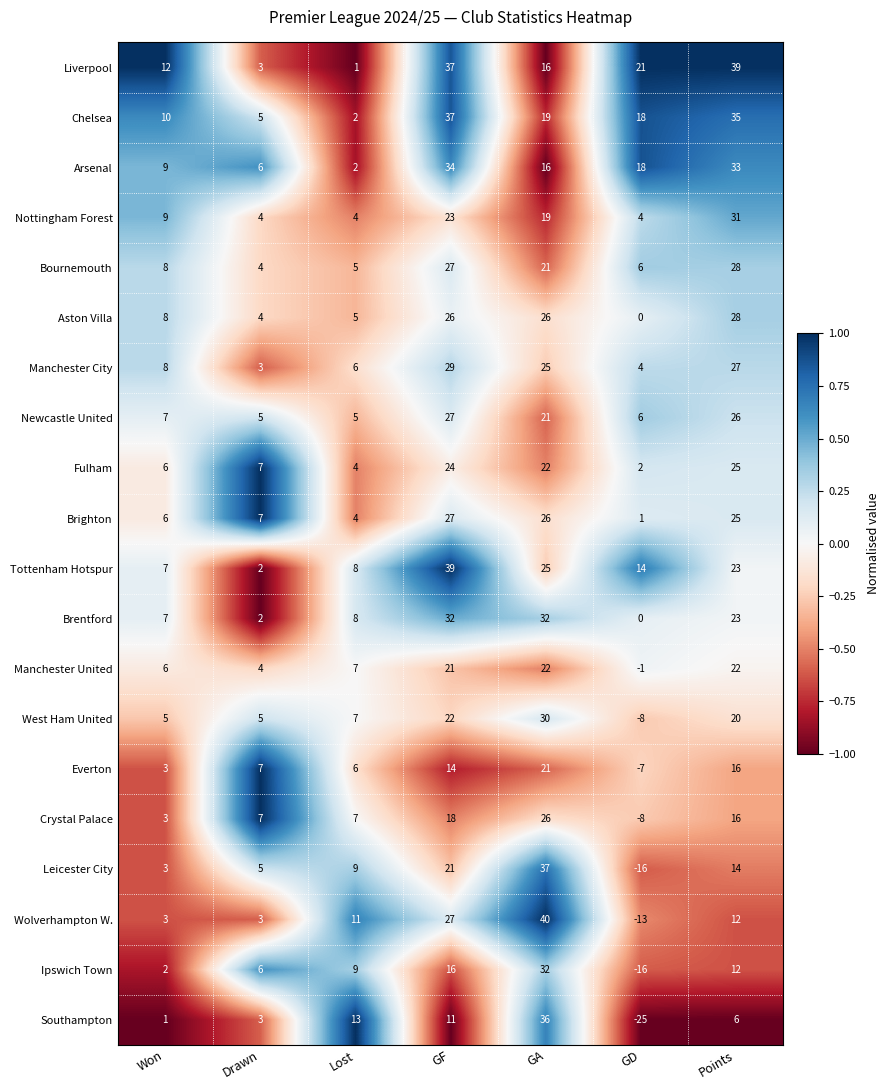

What is the difference between the maximum and minimum values in the Liverpool series?

38